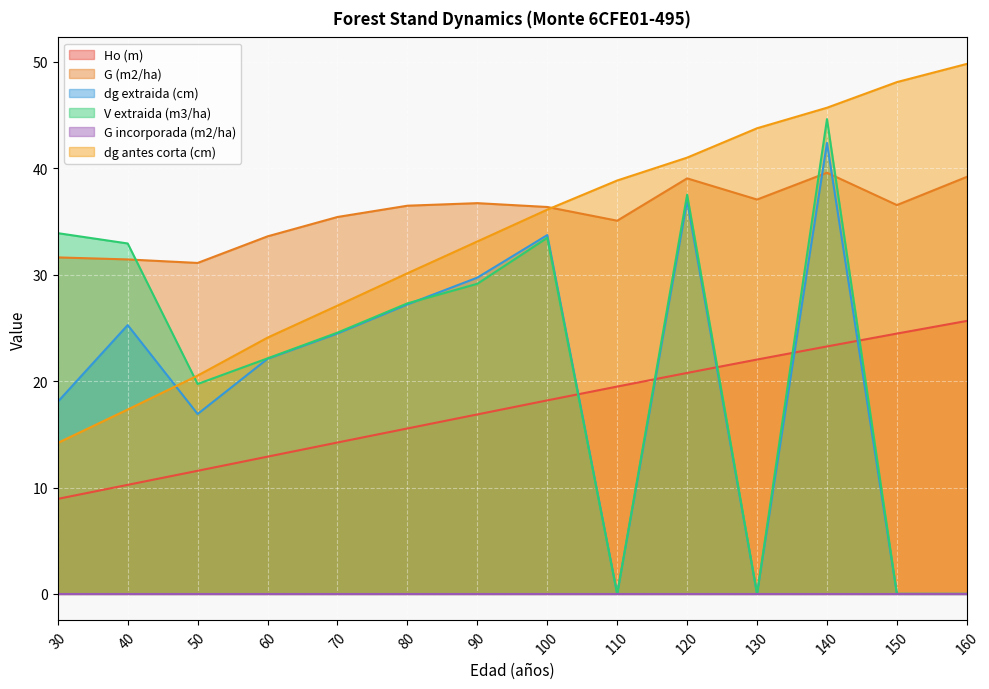

What is the sum of all G (m2/ha) values?

499.4